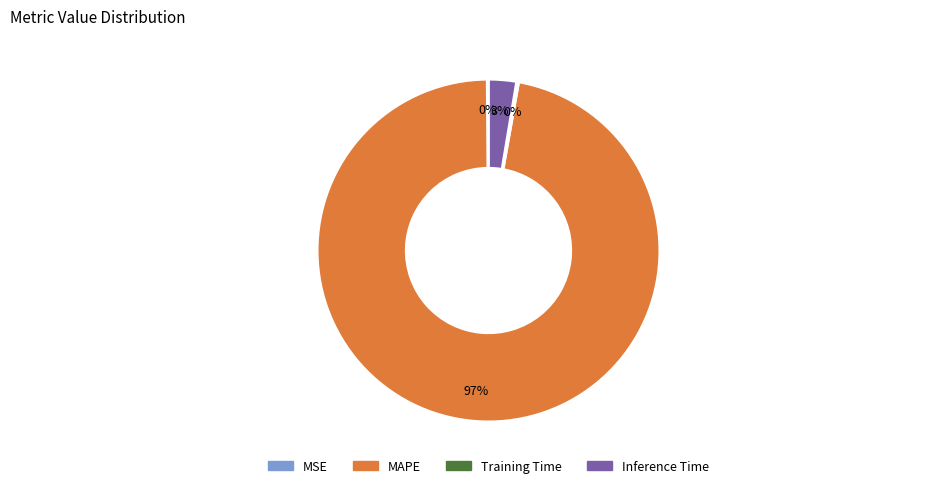

What percentage is the MAPE slice, to the nearest percent?

97%